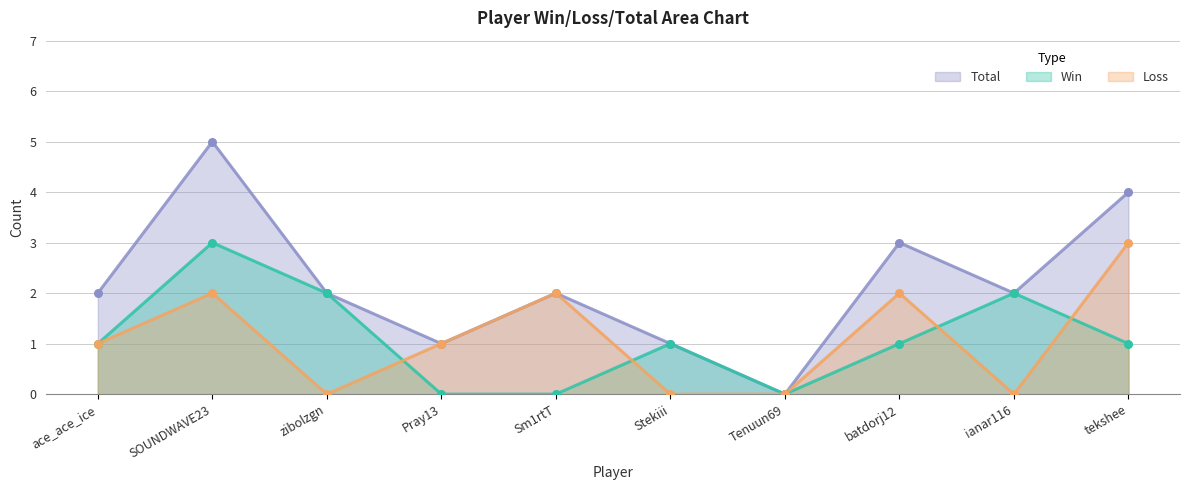

At how many categories does at least one series exceed 3?

2